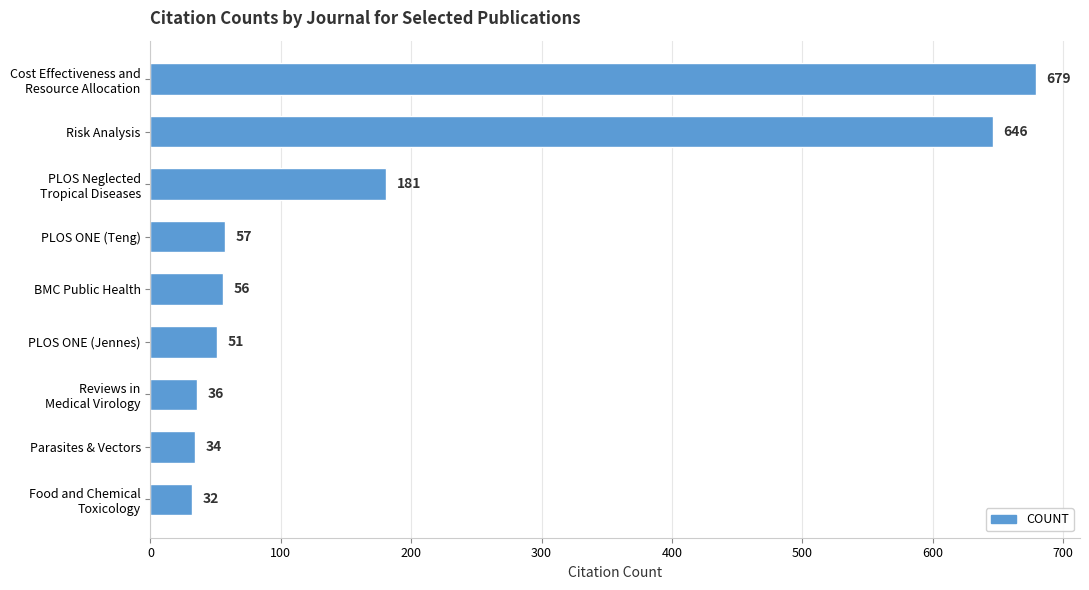

Is it true that the value at Risk Analysis is 646?

True